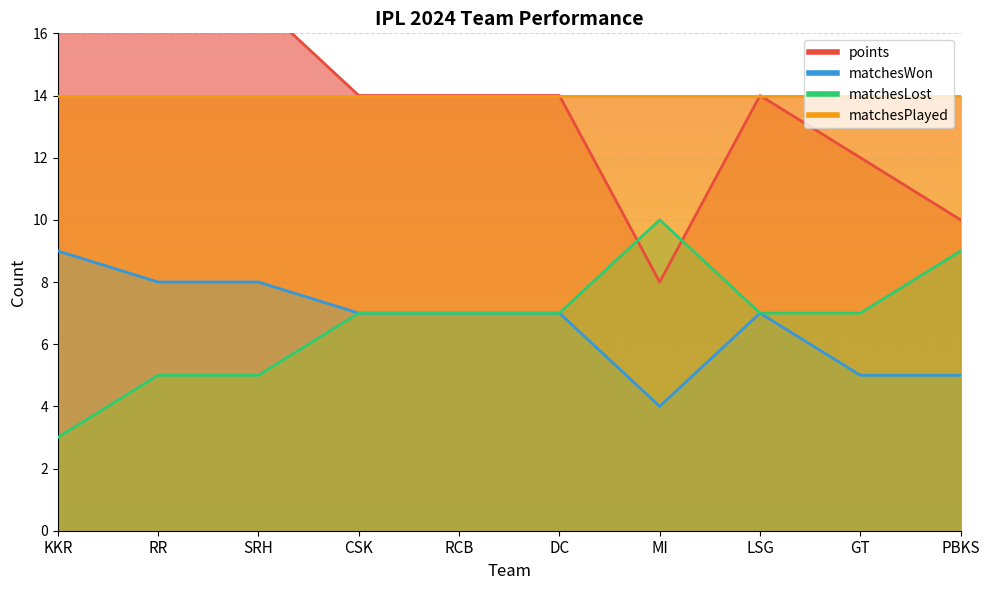

What is the sum of all points values?

140